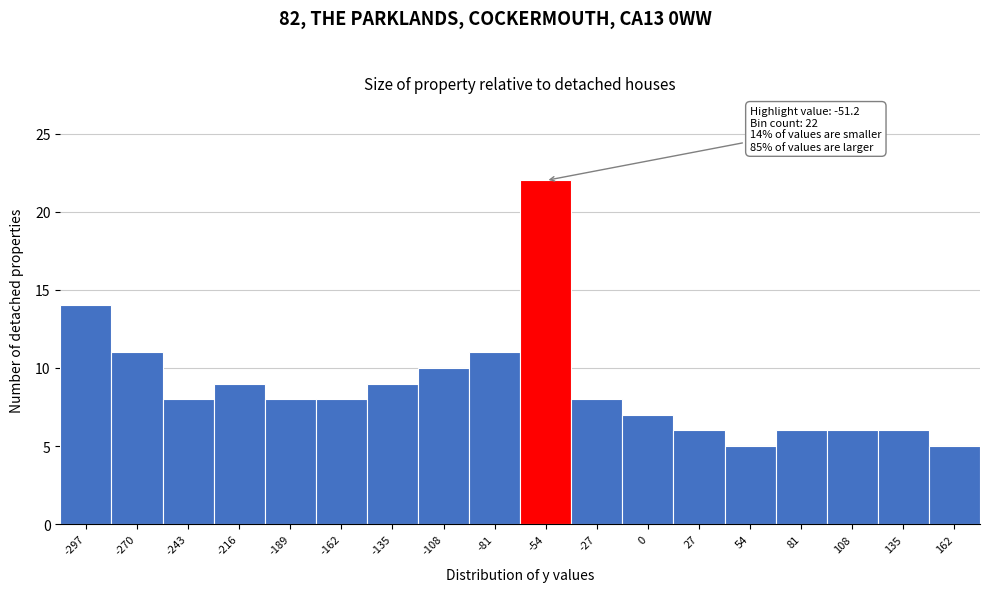

Reading left to right, what are all the values shown in this chart?

-297=14	-270=11	-243=8	-216=9	-189=8	-162=8	-135=9	-108=10	-81=11	-54=22	-27=8	0=7	27=6	54=5	81=6	108=6	135=6	162=5